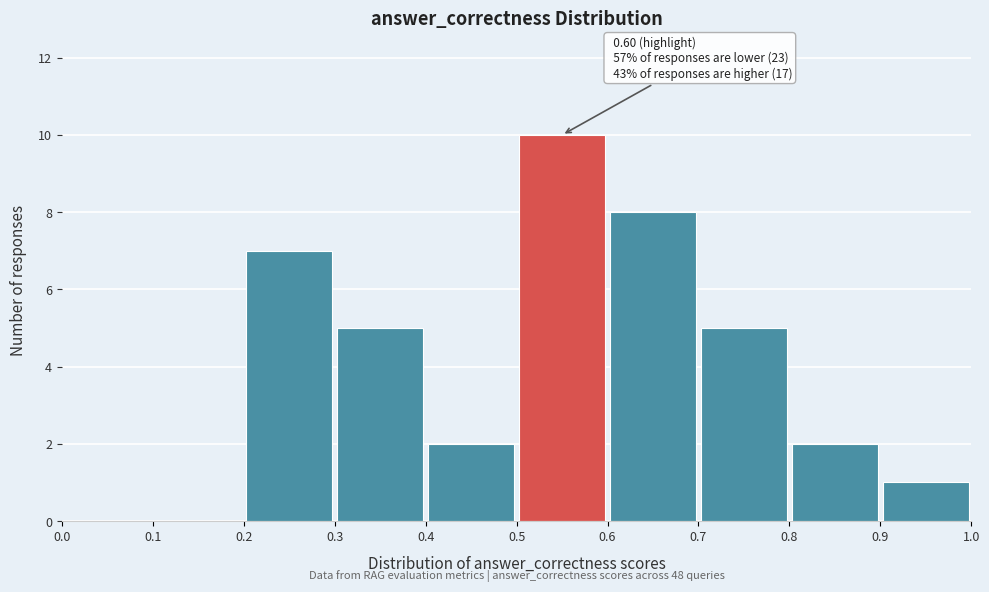

Which range on the x-axis has the tallest bar?

0.5 to 0.6